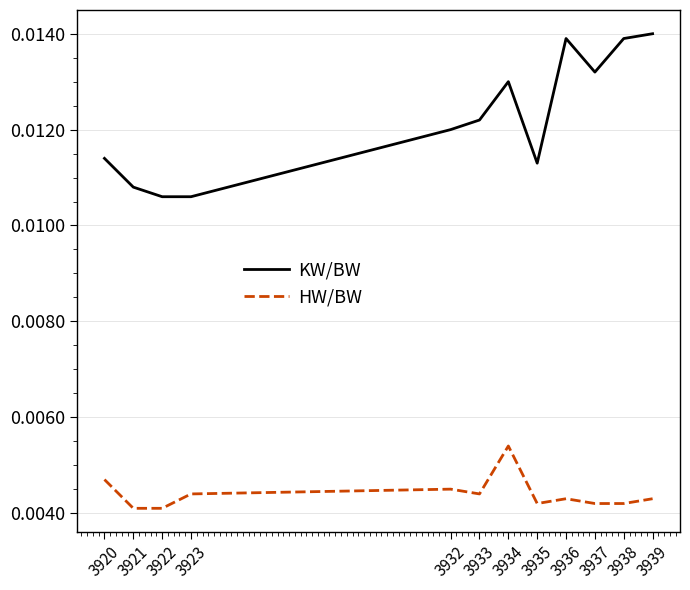

Is the value of KW/BW at 3932 greater than the value of HW/BW at 3937?

Yes